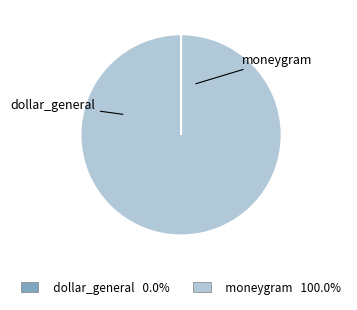

What percentage do dollar_general and moneygram together represent?

100.0%